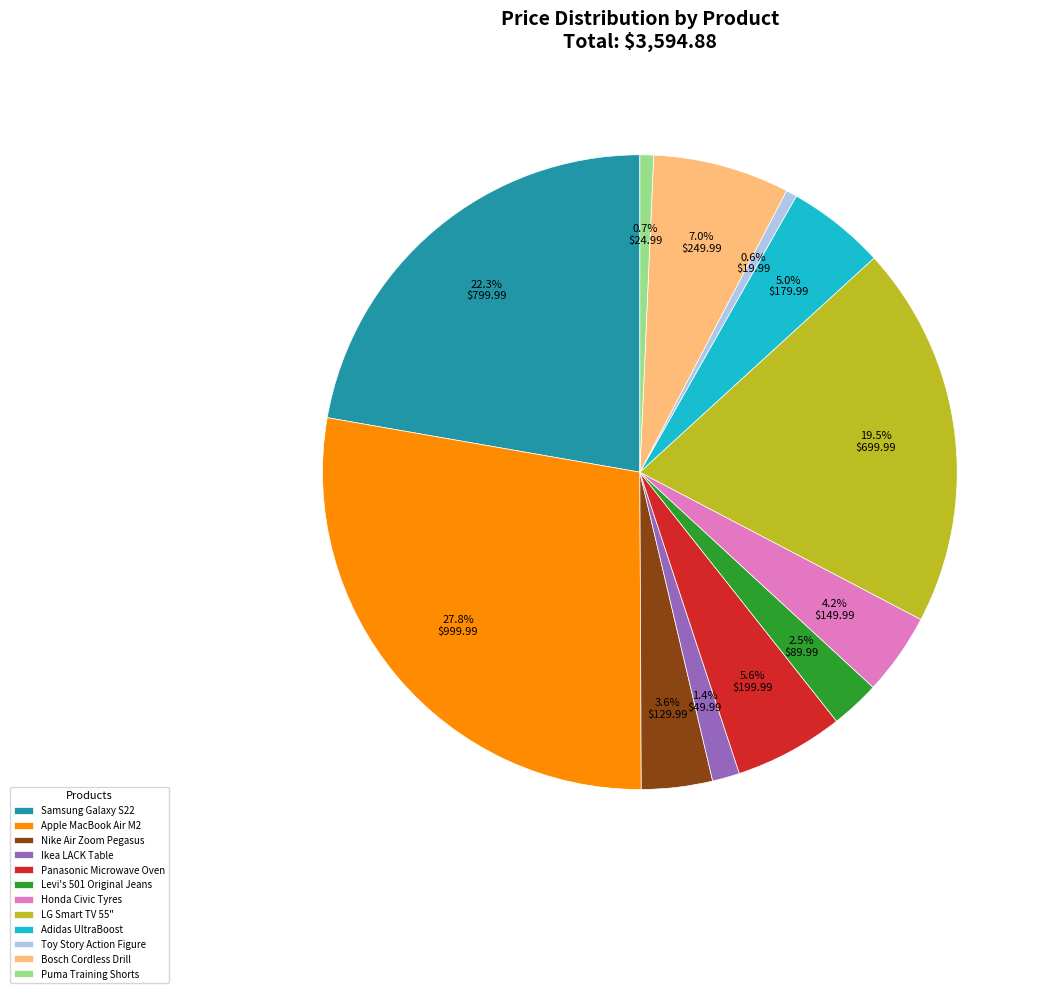

Which slice is the largest?

Apple MacBook Air M2